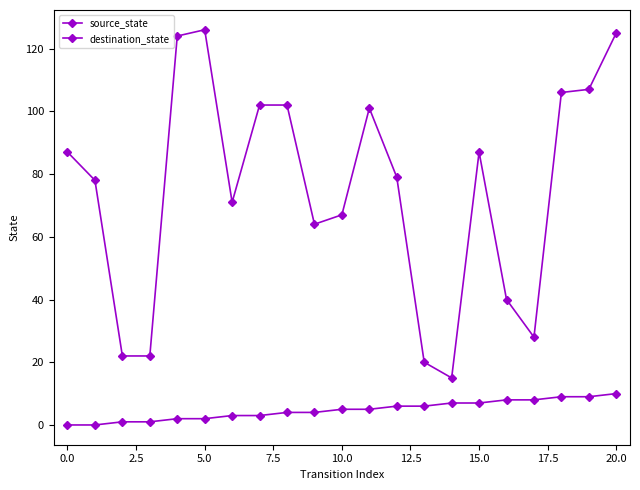

At how many categories does at least one series exceed 95?

8